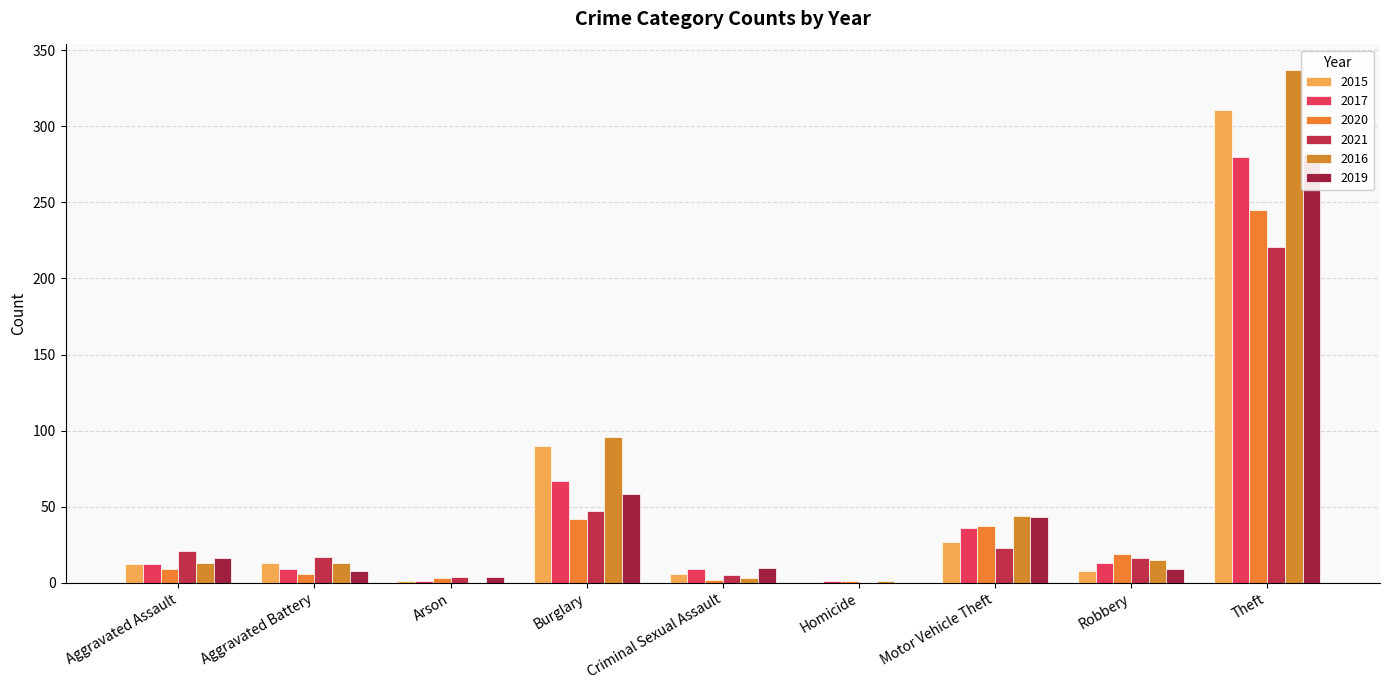

What is the sum of all 2021 values?

354